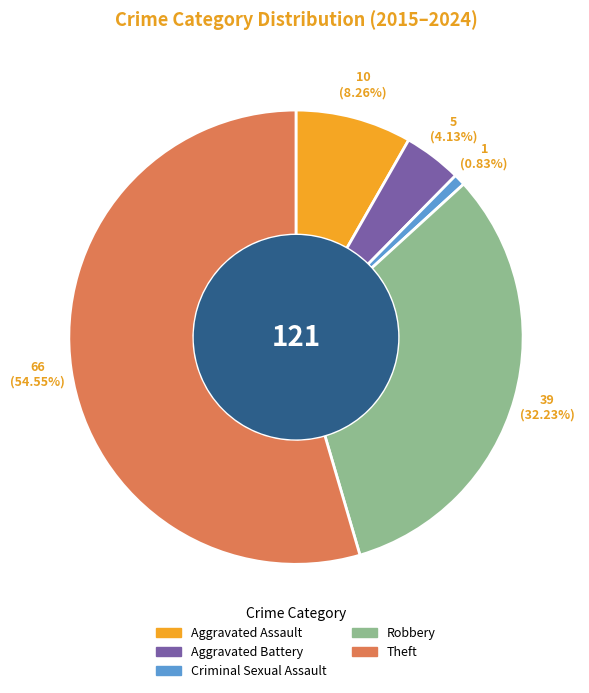

Which category has the smallest portion of the pie?

Criminal Sexual Assault